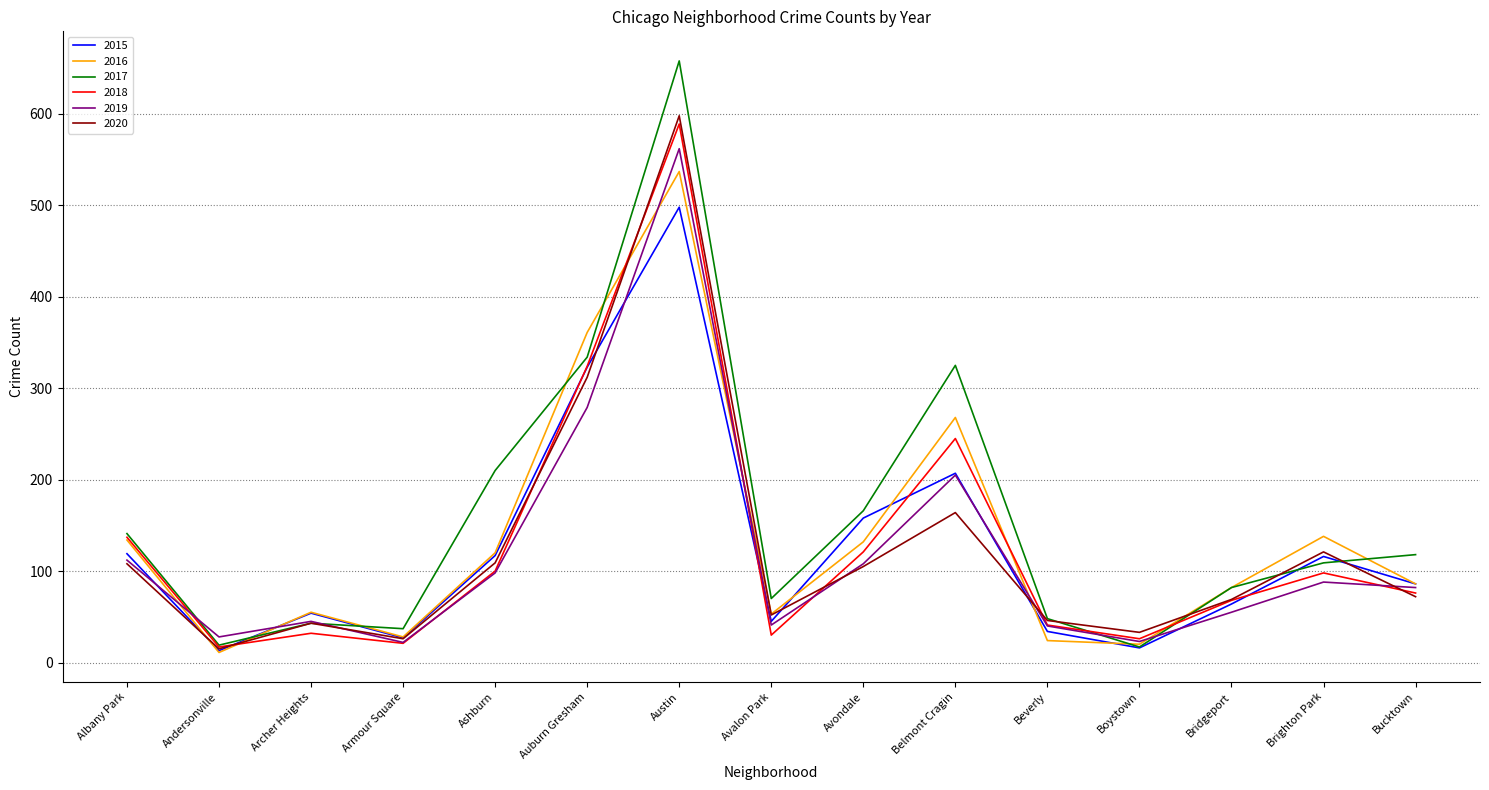

At how many categories does at least one series exceed 408?

1